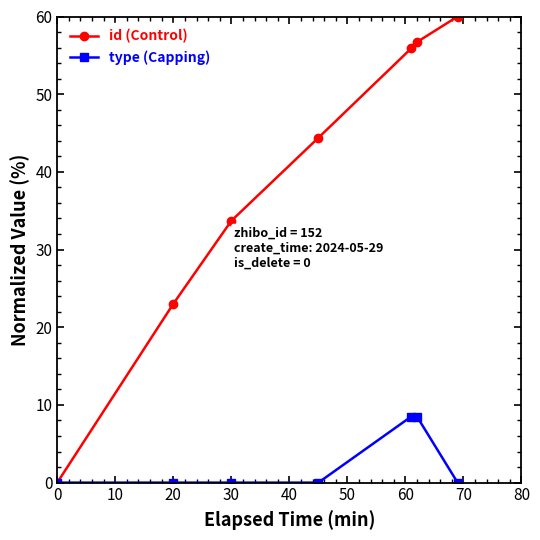

Does the chart display data point markers on the line(s)?

Yes